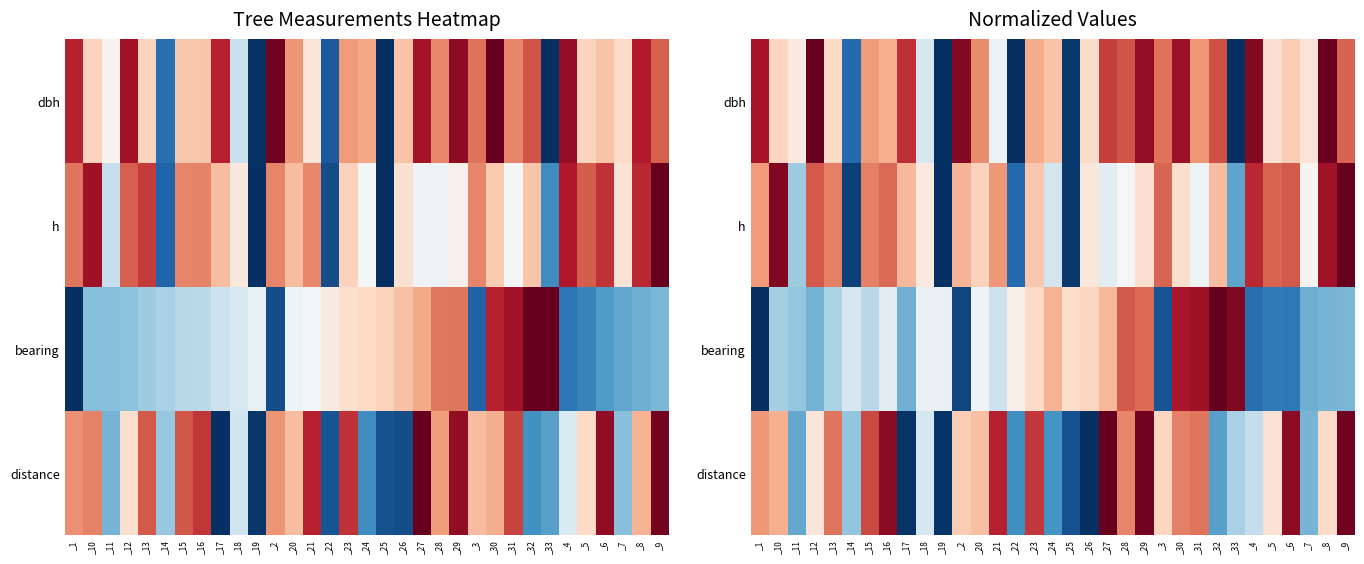

At which category does the chart reach its minimum across all series?

_19